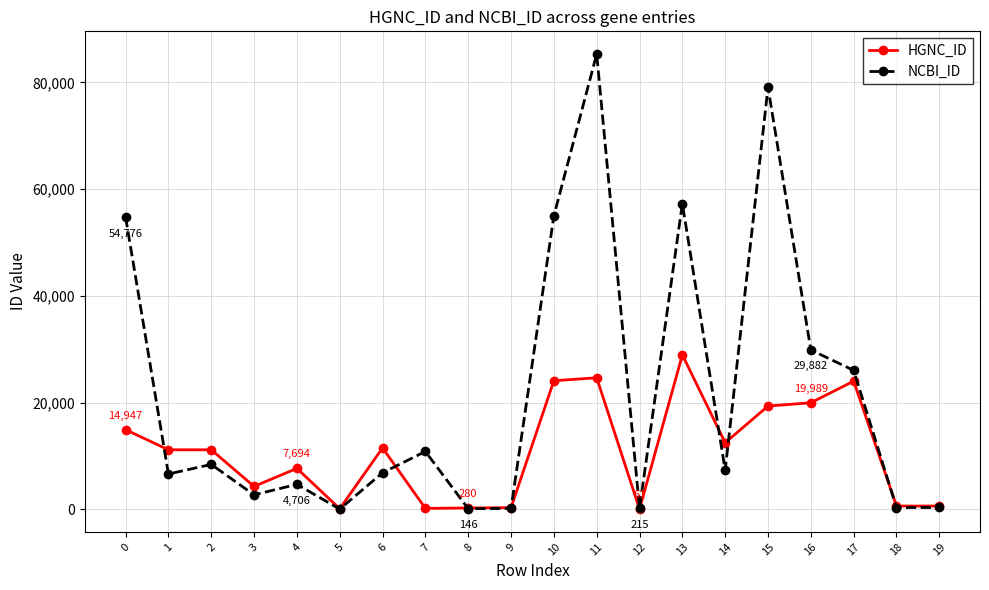

List the series in order of their overall mean, highest first.

NCBI_ID, HGNC_ID